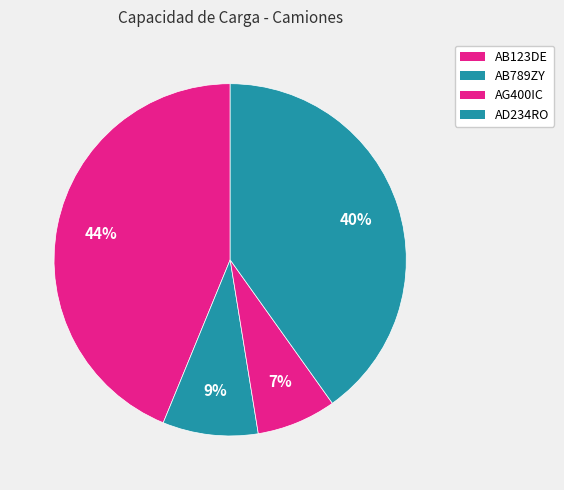

Count the number of slices in the pie.

4